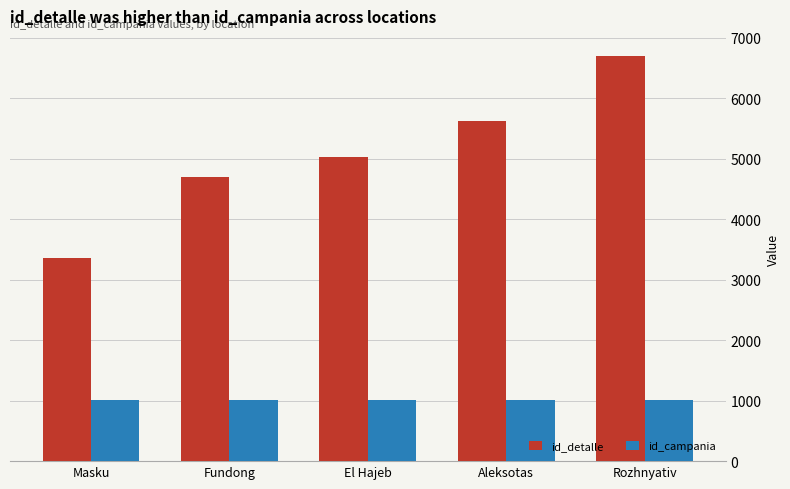

Which series has the largest range (max minus min)?

id_detalle